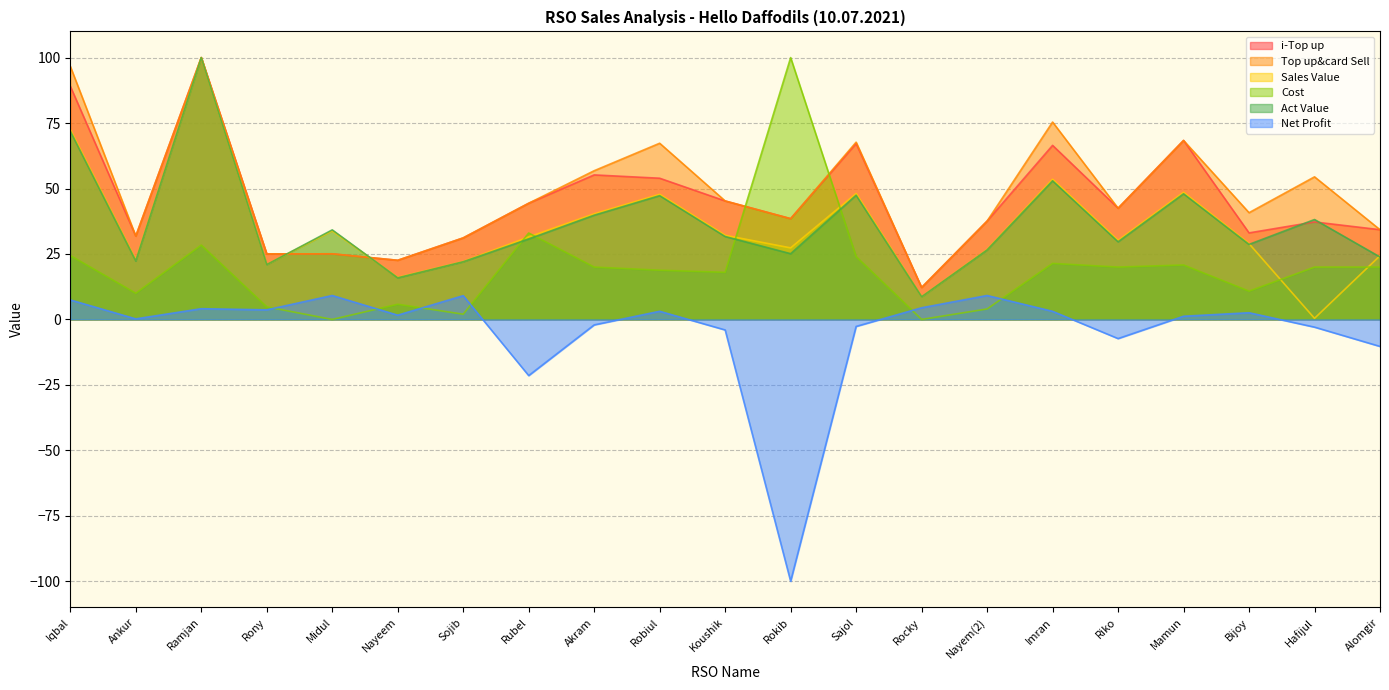

Which series changed the most between Iqbal and Rokib?

Net Profit